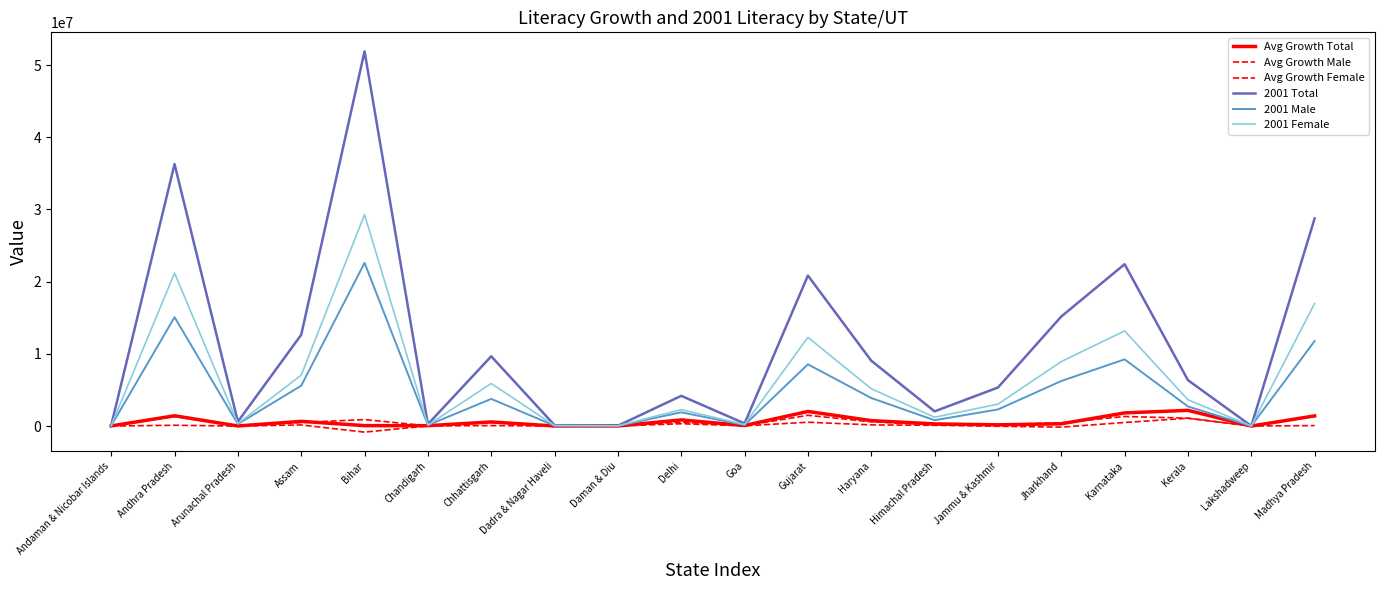

True or false: 2001 Total has more than 1 points higher than both neighbors.

True